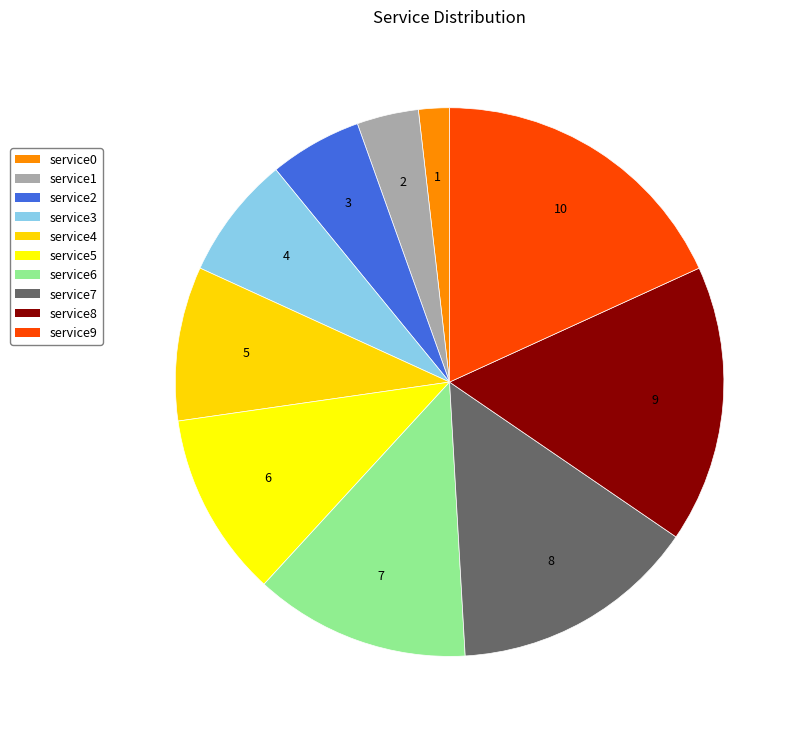

The service4 slice represents 9% of the pie. True or false?

True